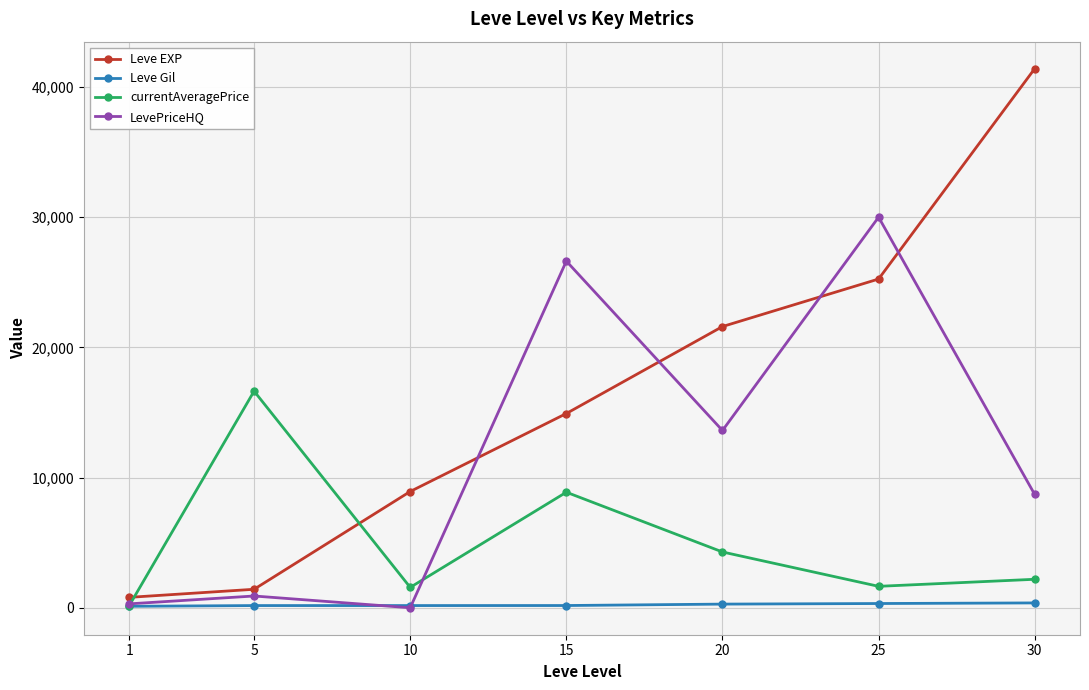

What is the maximum value shown in the chart?

41410.0